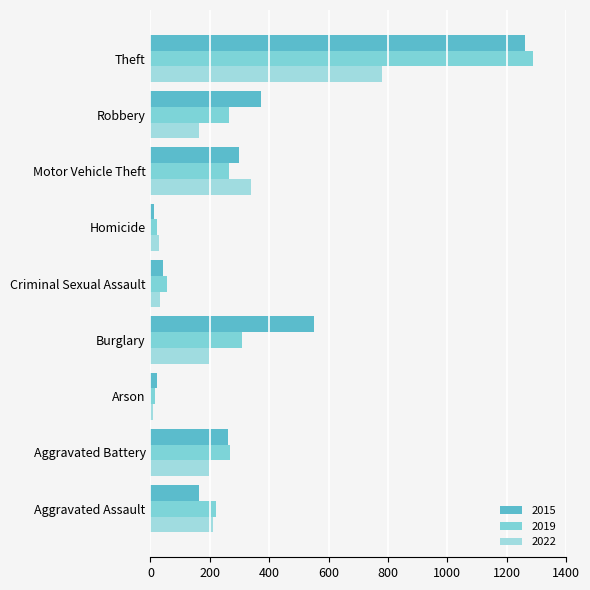

What position from the left is Homicide?

6